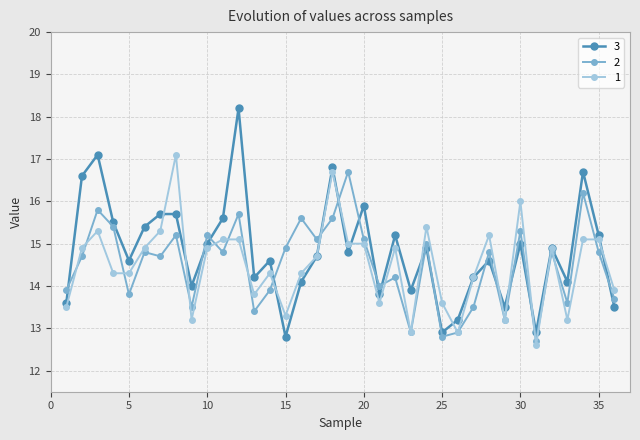

True or false: 3 and 2 intersect in this chart.

True